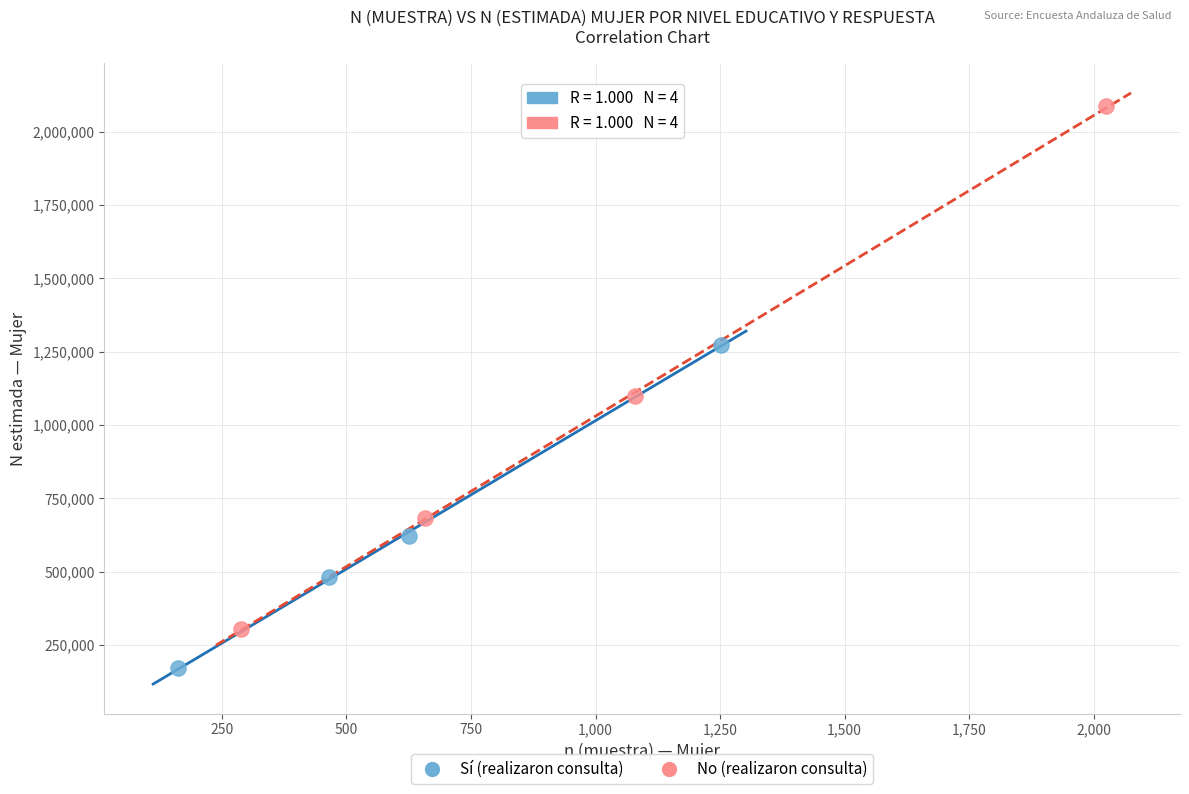

Which series reaches the minimum Y coordinate?

Sí (realizaron consulta)